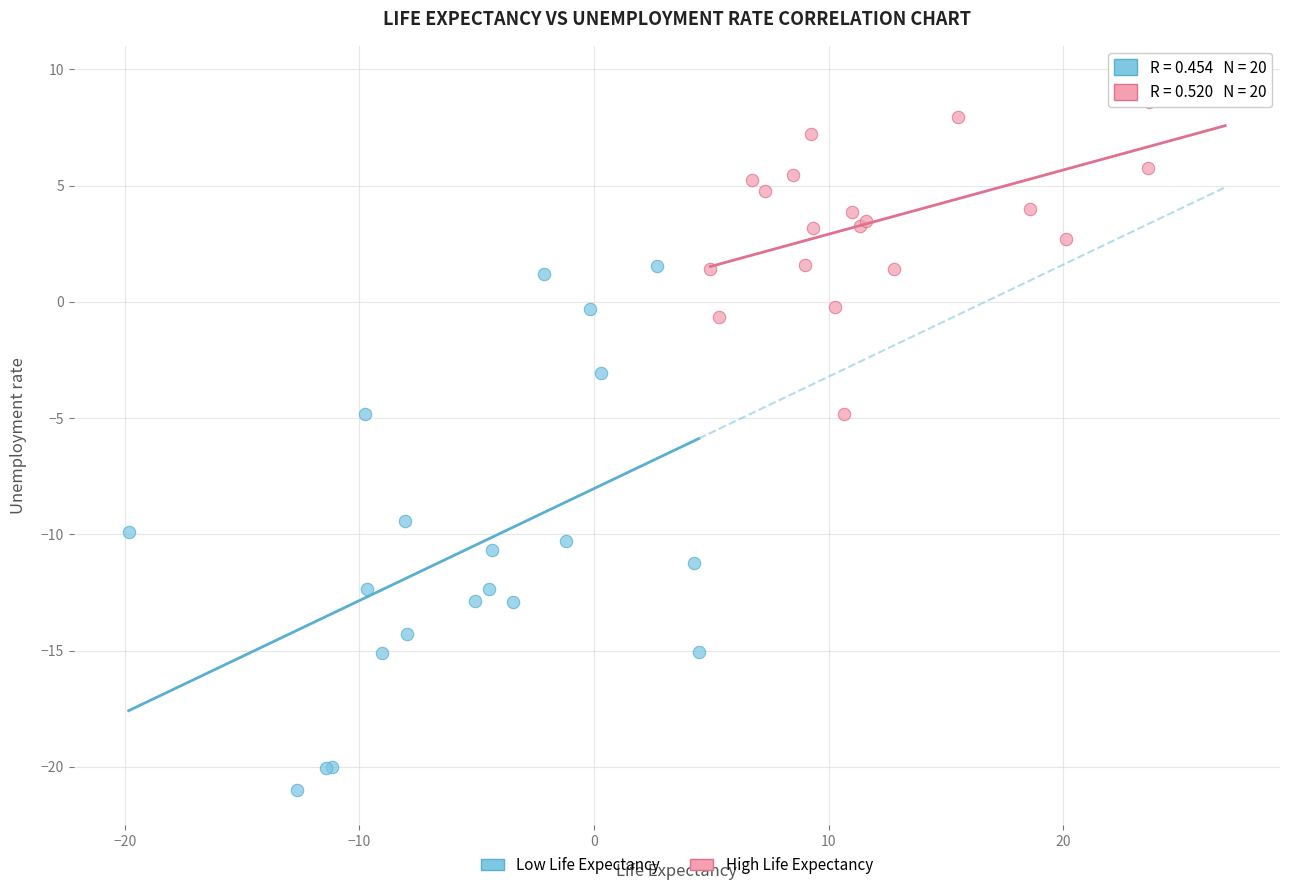

Which series has the widest spread of Y values?

Low Life Expectancy